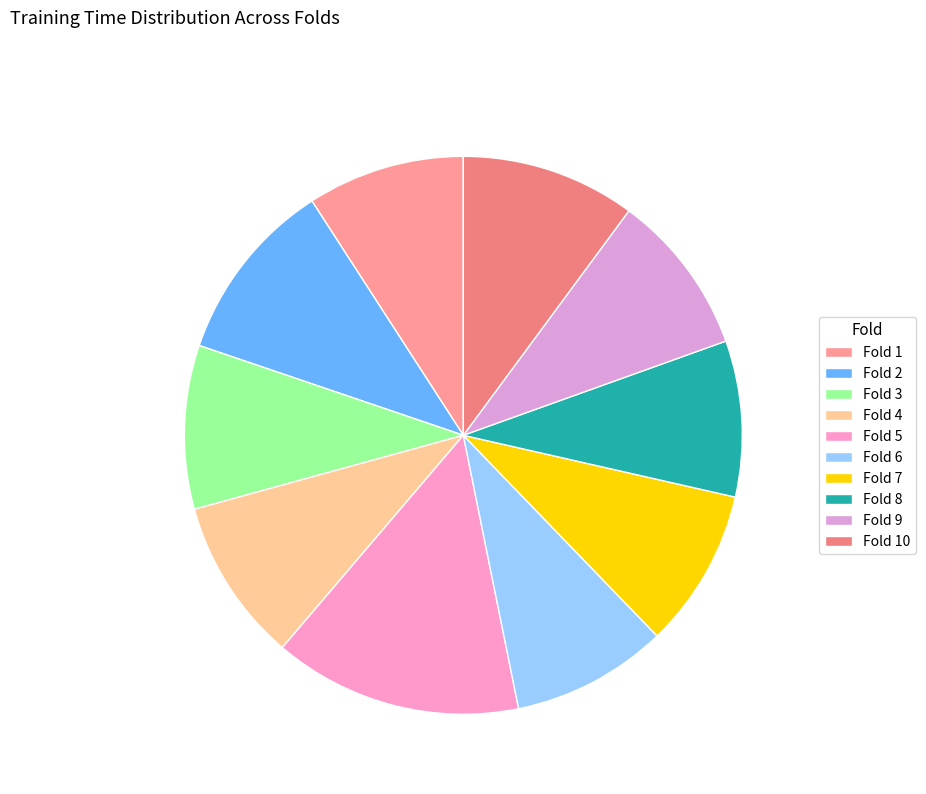

To the nearest percent, what is the combined percentage of Fold 9 and Fold 8?

18%